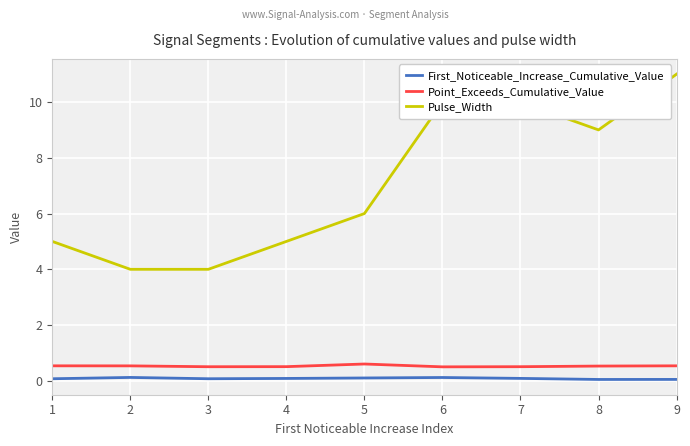

What is the spread (max minus min) of values at 9?

10.9